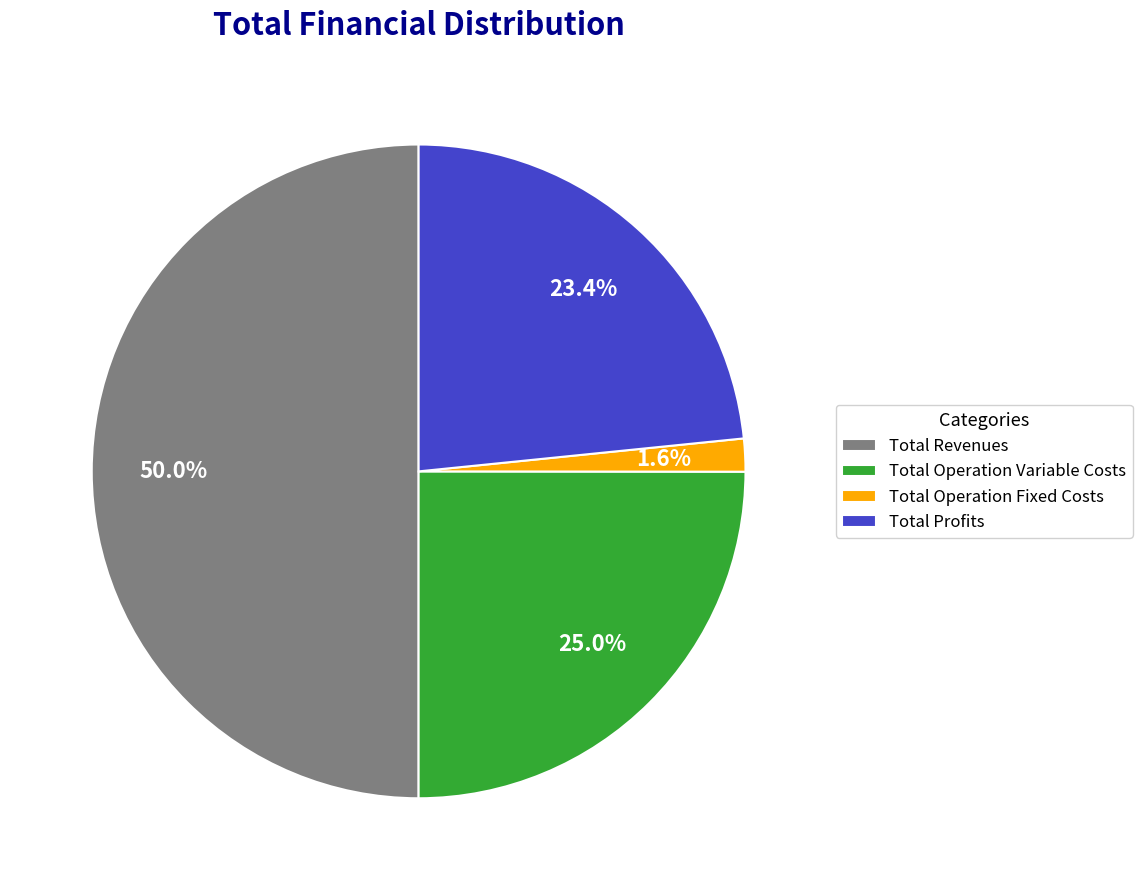

To the nearest percent, what is the combined percentage of Total Profits and Total Revenues?

73%